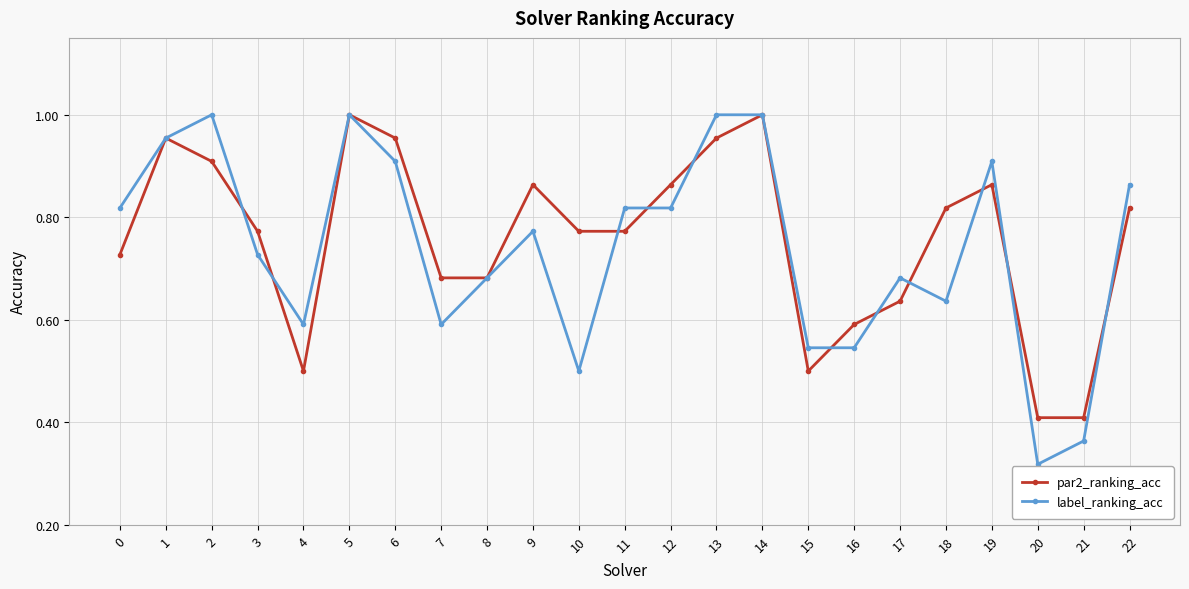

Which category has the lowest value in the label_ranking_acc series?

20